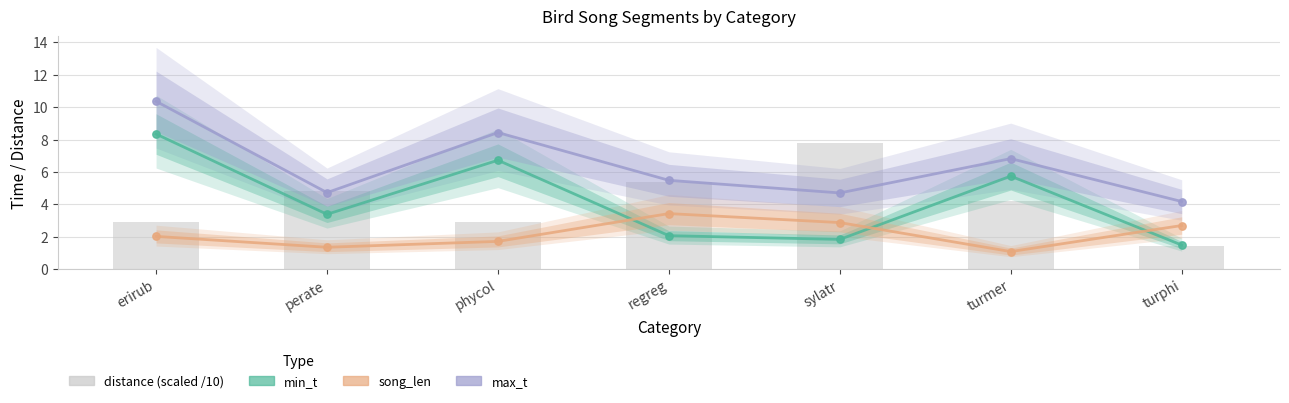

What are all the series names shown in the legend?

min_t, song_len, max_t, distance (scaled /10)